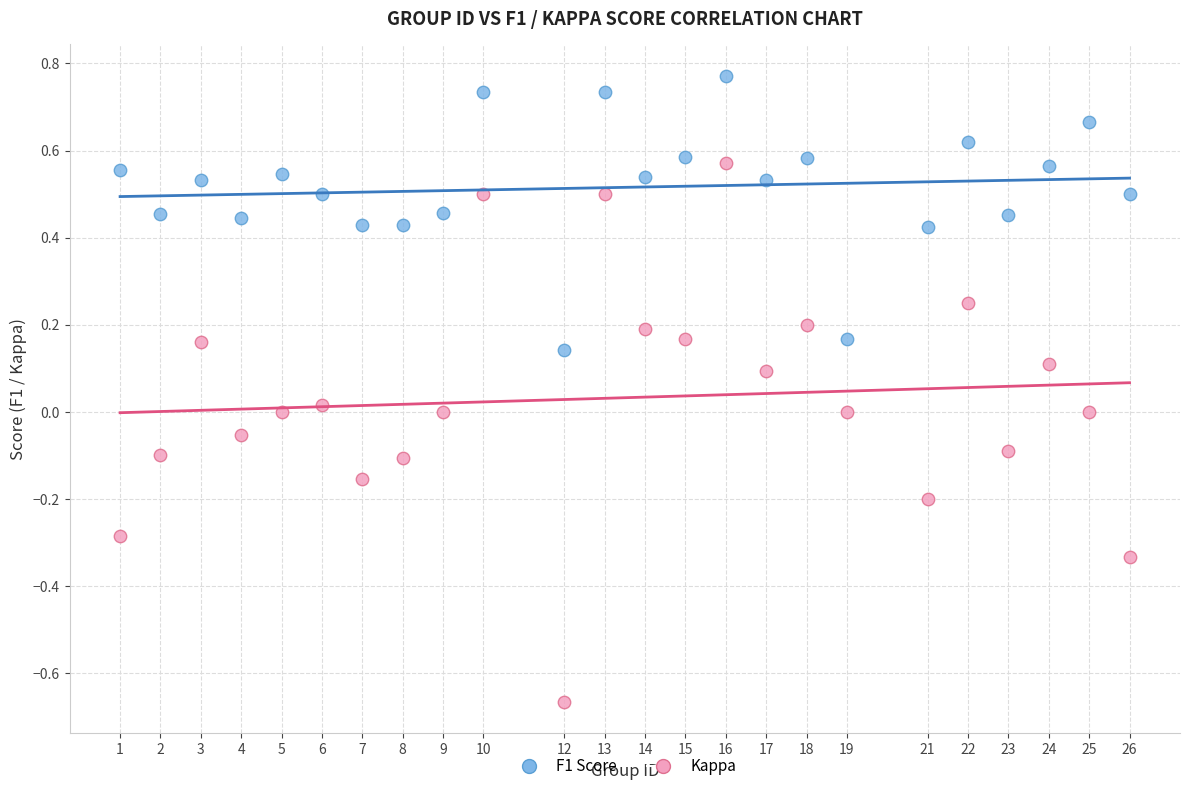

Which series reaches the maximum Y coordinate?

F1 Score